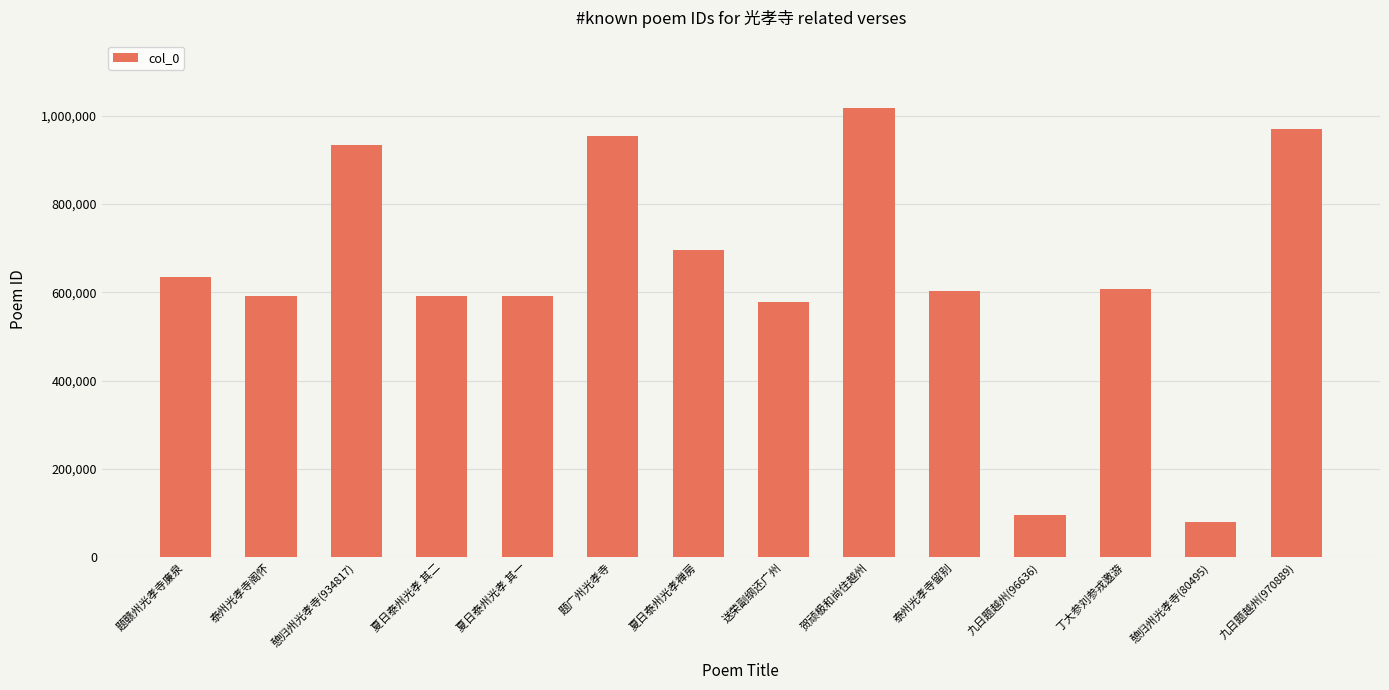

What is the difference between the values at 送荣副纲还广州 and 题赣州光孝寺廉泉?

56474